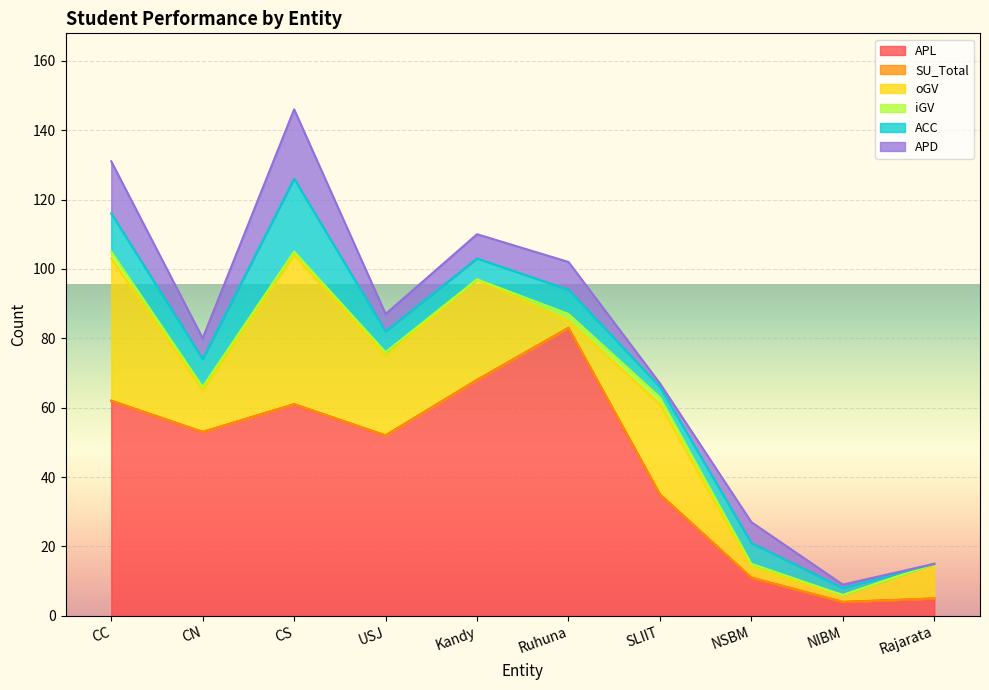

Between NIBM and CN, which is larger?

CN